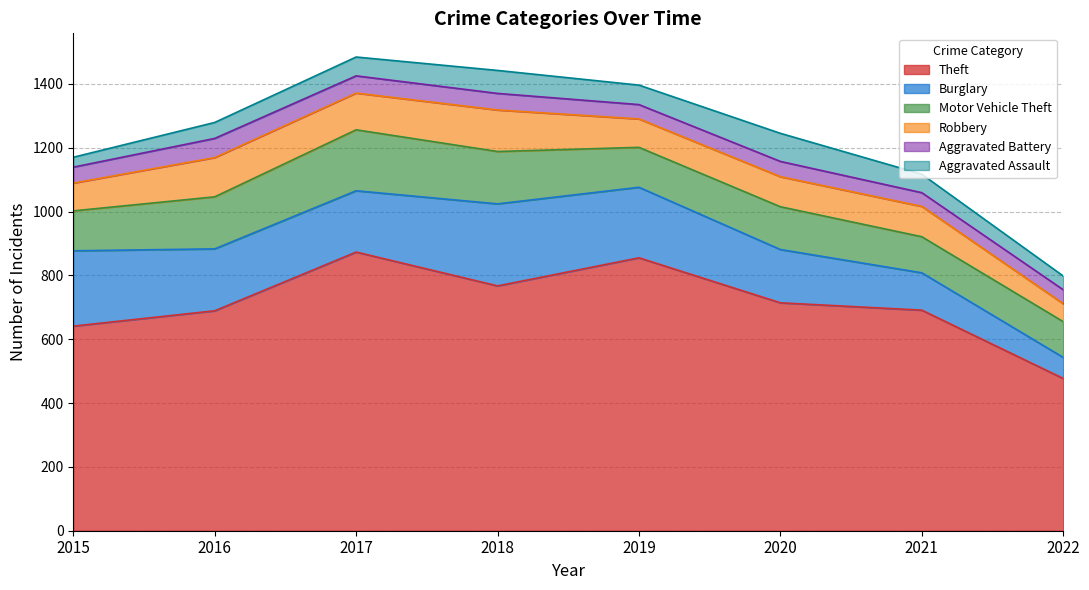

True or false: Theft and Aggravated Battery cross at least once.

False